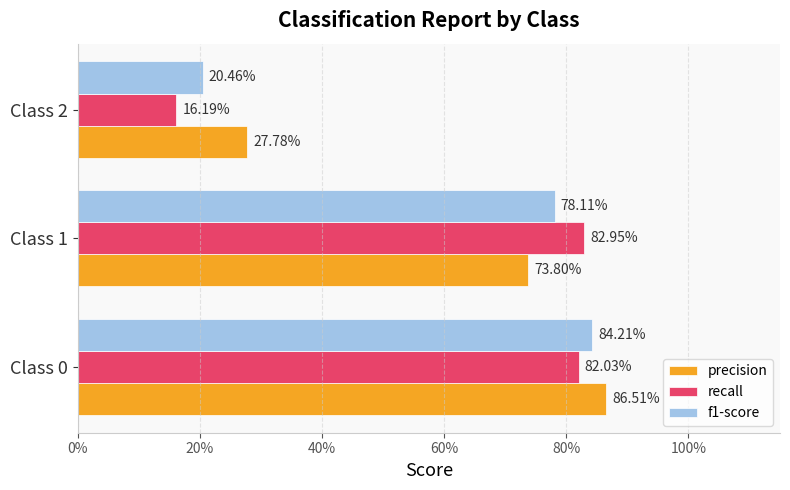

What are all the series names shown in the legend?

precision, recall, f1-score